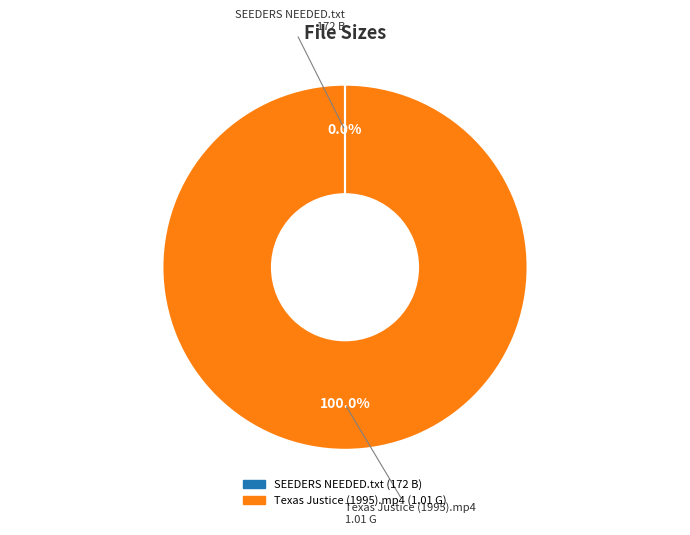

Which slice is the largest?

Texas Justice (1995).mp4